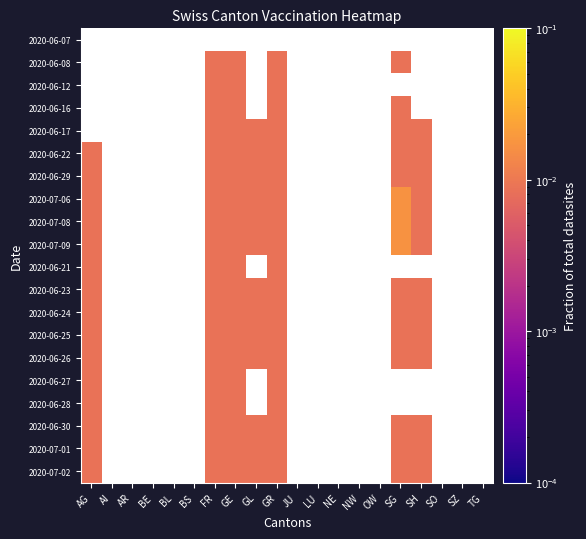

At how many categories does at least one series exceed 0?

7